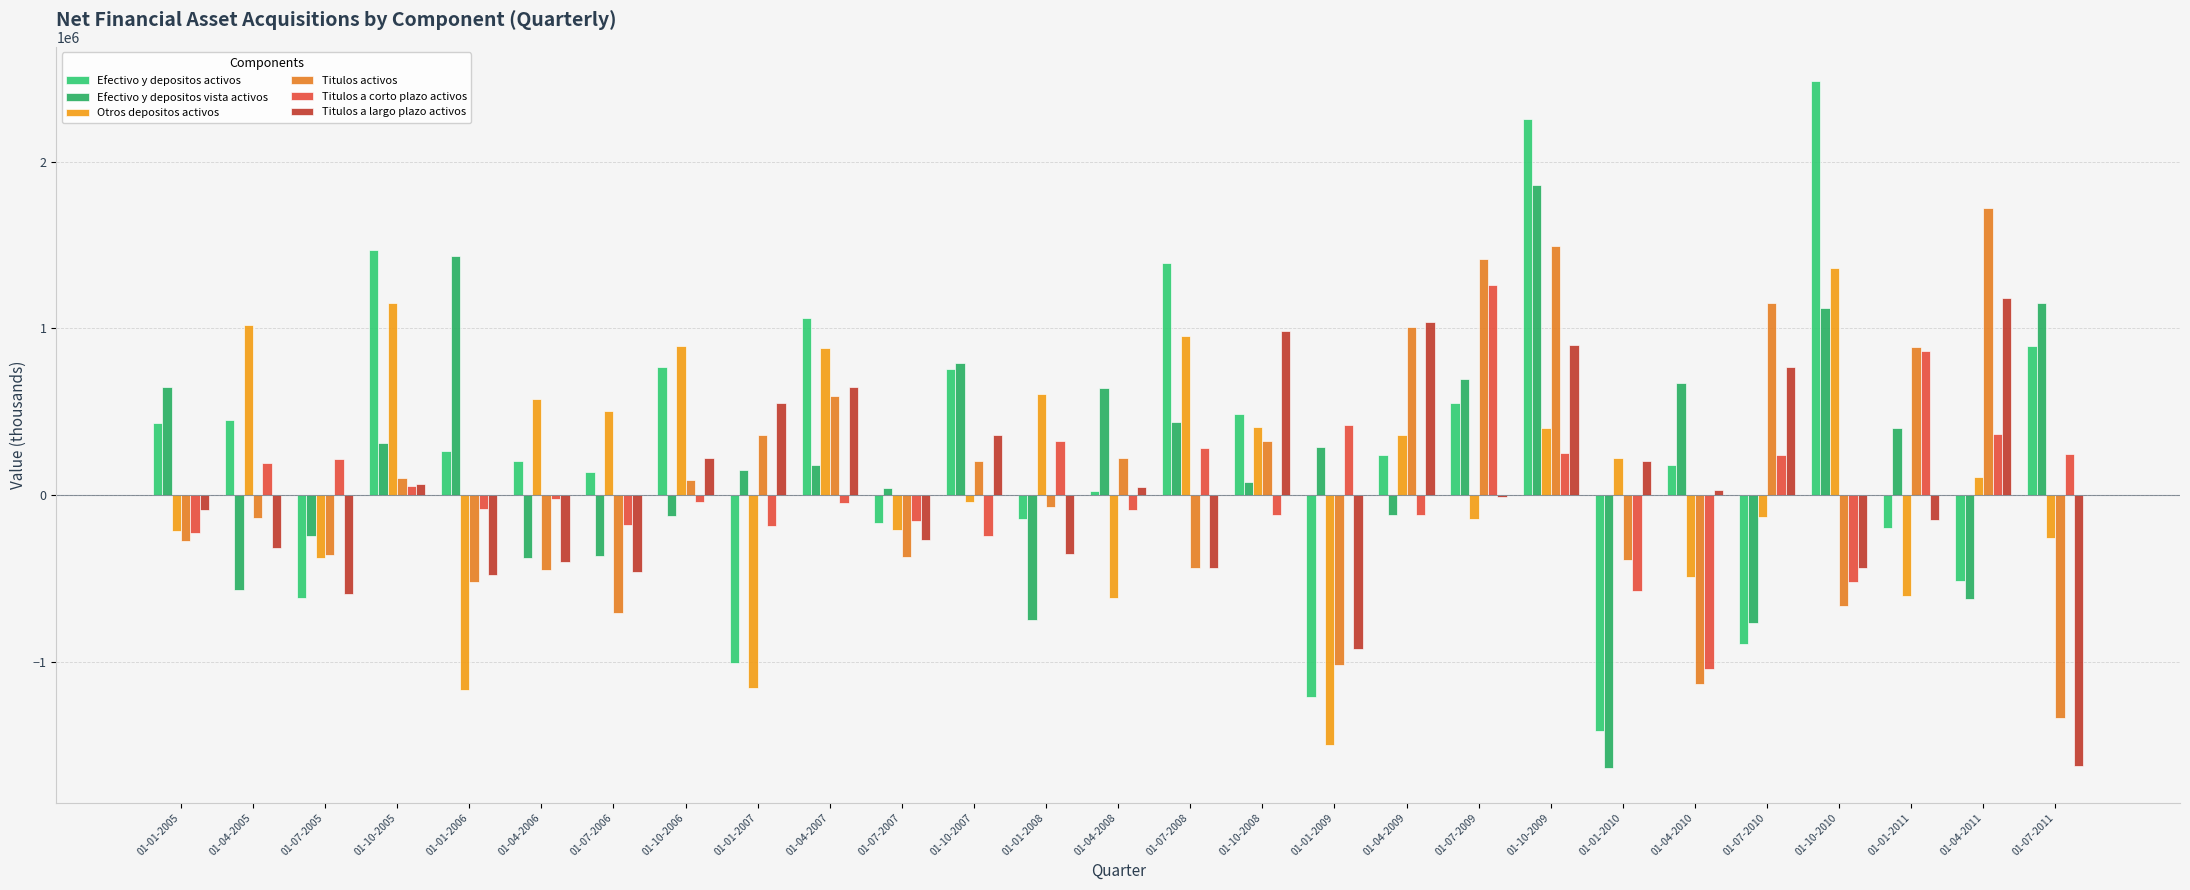

What is the label of the 19th bar from the right?

01-01-2007